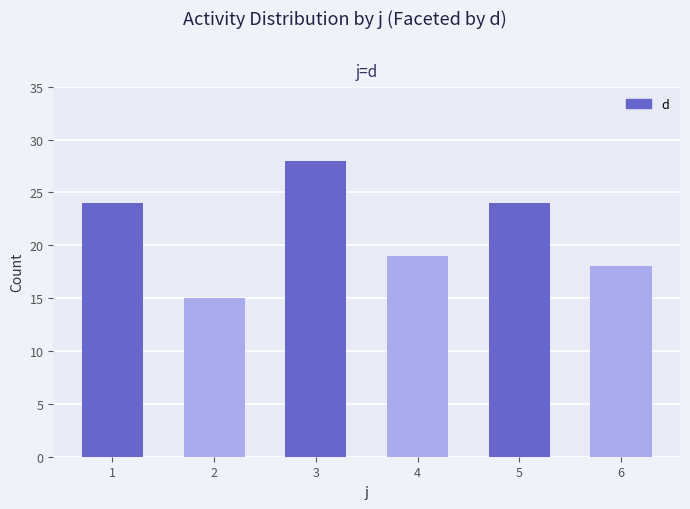

What is the value of the 3rd bar from the left?

28